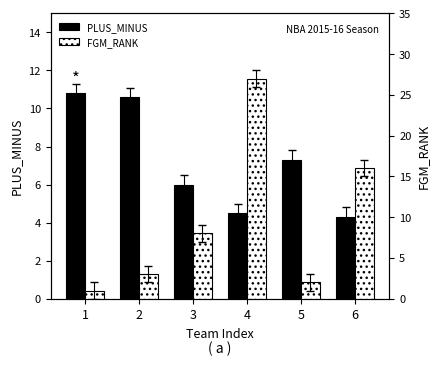

Reading left to right, what are all the values shown in this chart?

PLUS_MINUS: 10.8	10.6	6.0	4.5	7.3	4.3
FGM_RANK: 1.0	3.0	8.0	27.0	2.0	16.0